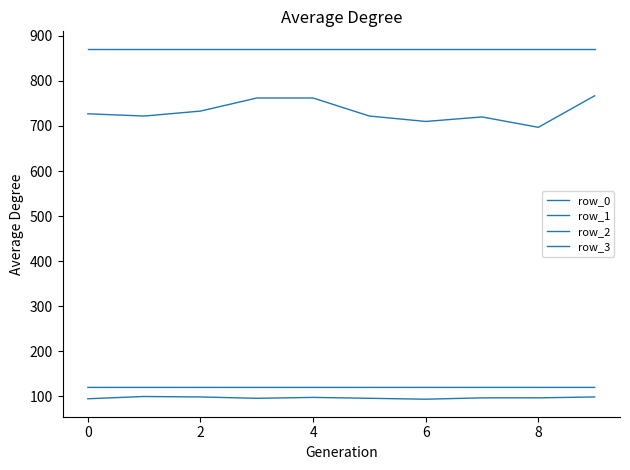

Does the chart have visible grid lines?

No